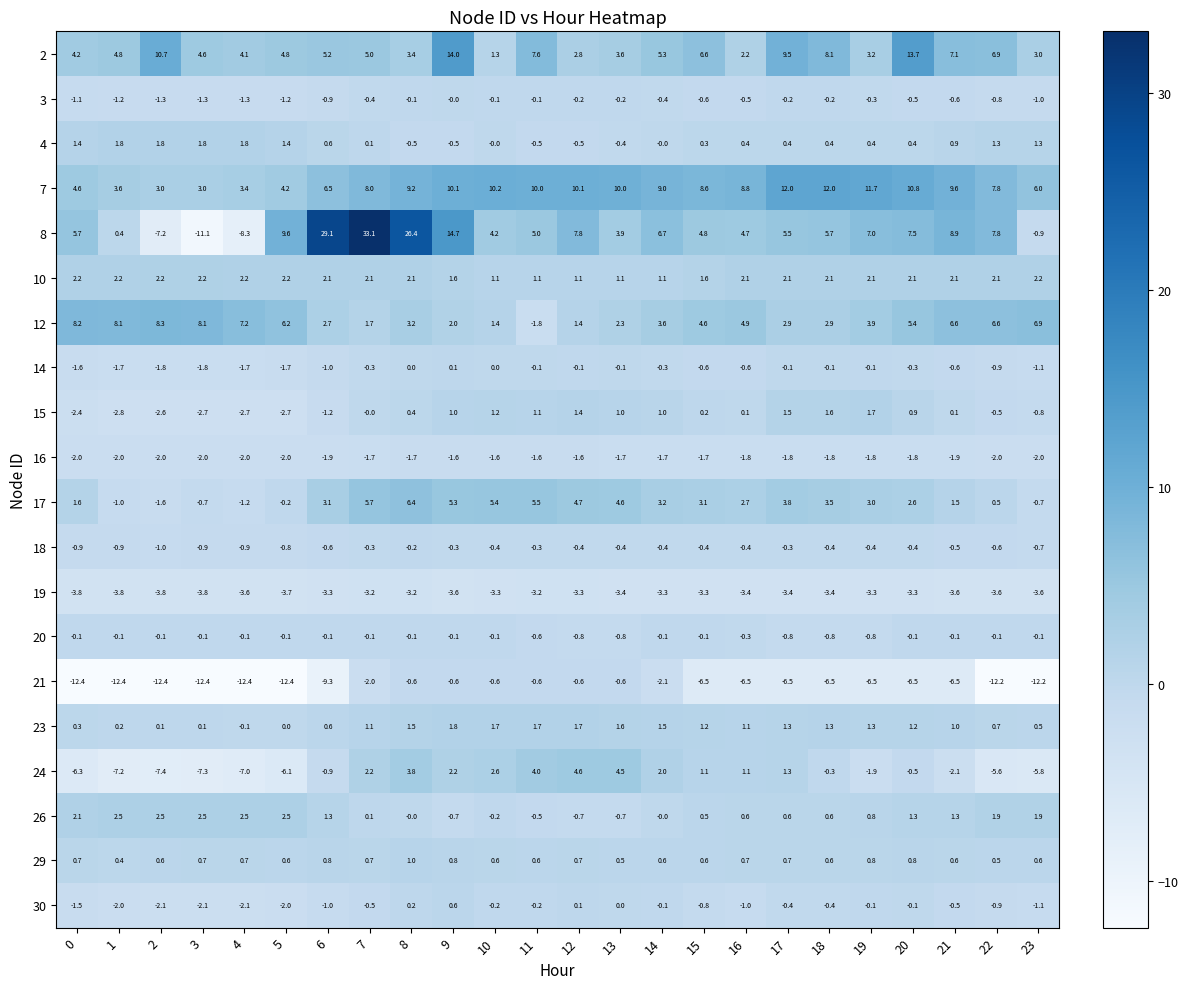

The 15 series shows 0.3 at 20. True or false?

False